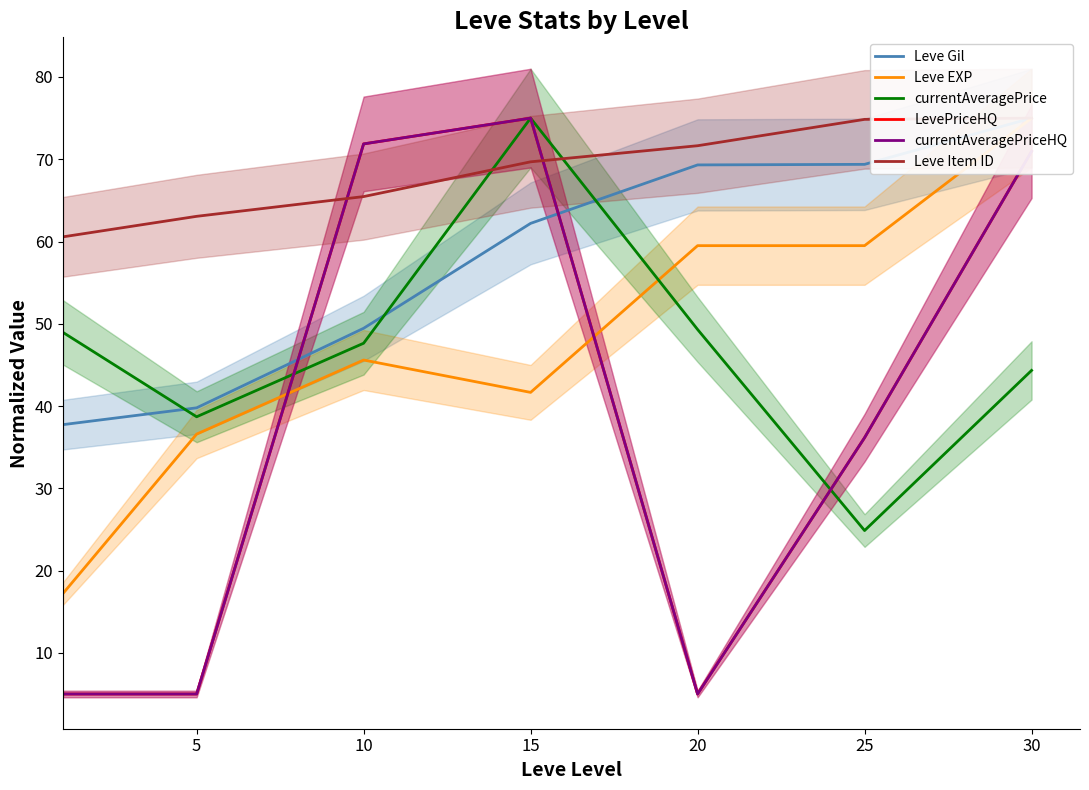

Which has a higher value, 10 or 15?

15